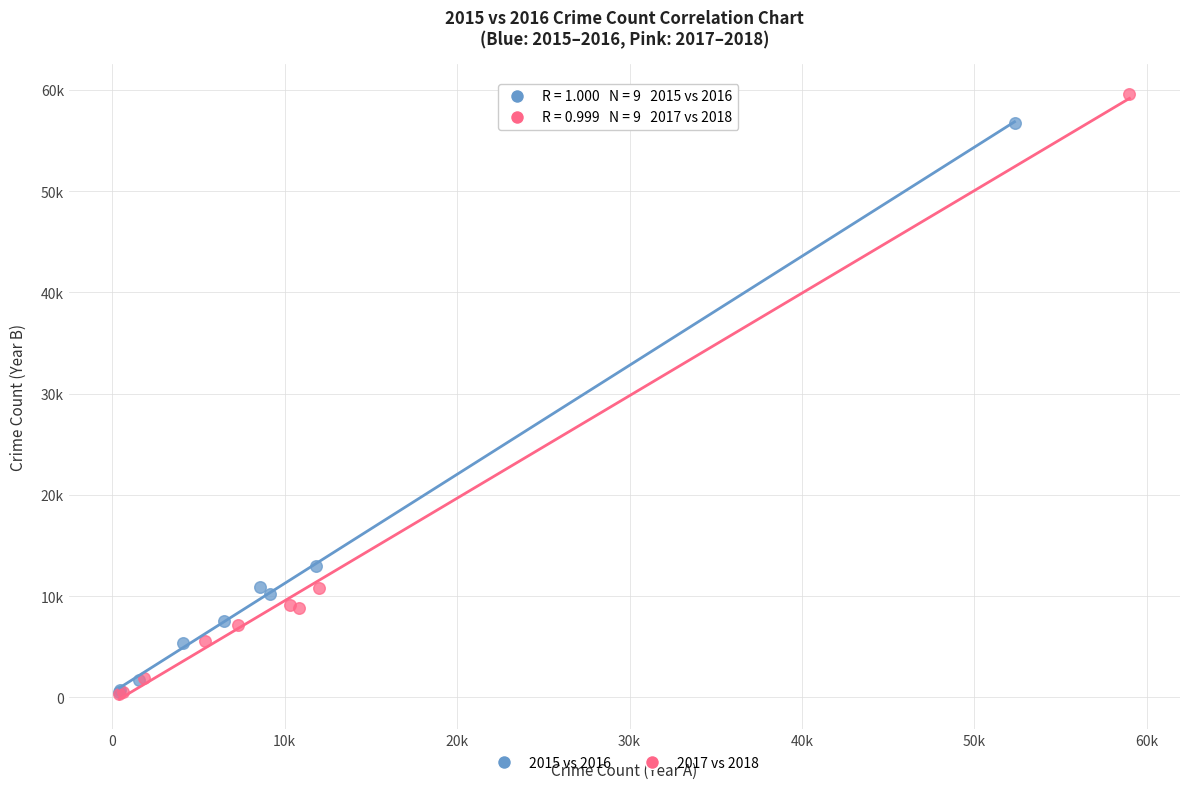

Which series contains the highest Y value?

2017 vs 2018